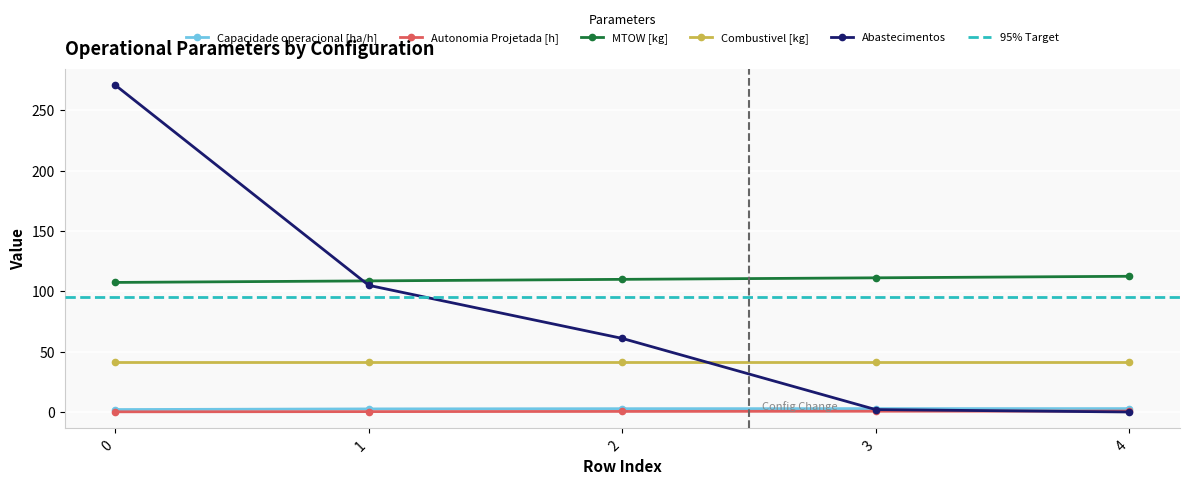

Is the value of Capacidade operacional [ha/h] at 0 greater than the value of Autonomia Projetada [h] at 4?

Yes